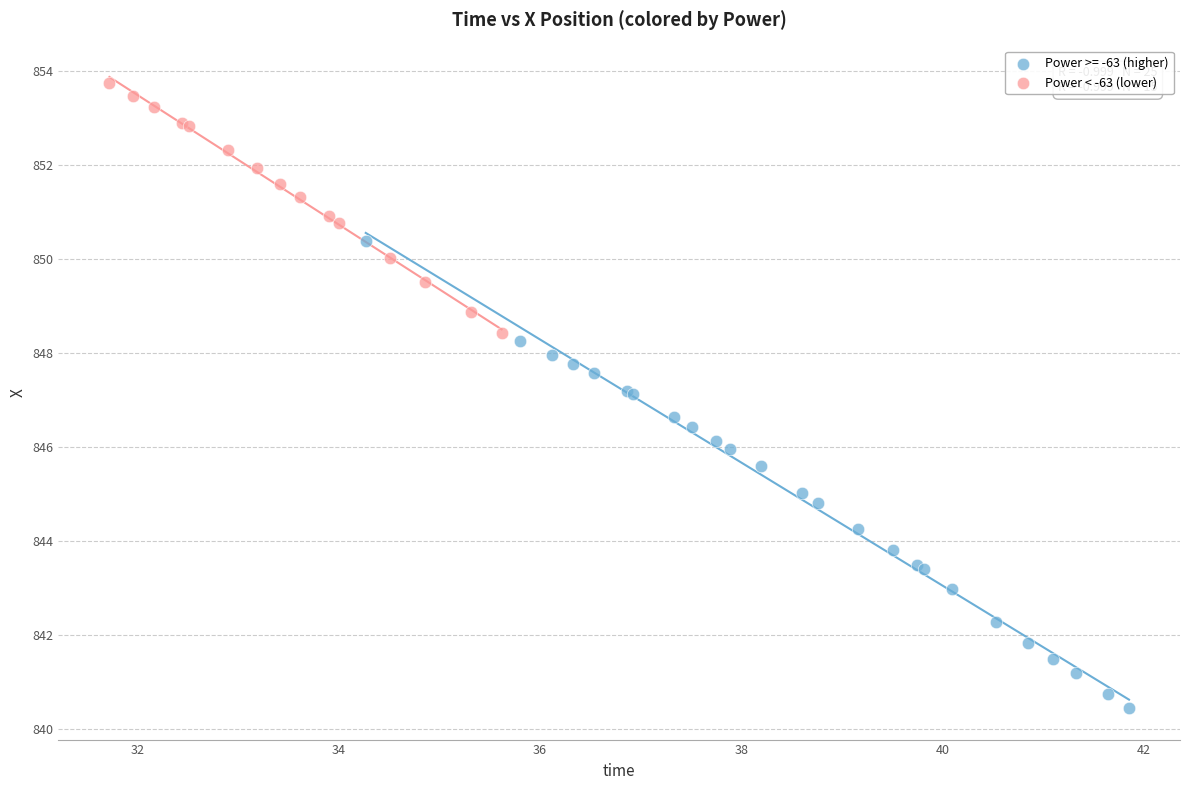

Which series contains the highest Y value?

Power < -63 (lower)